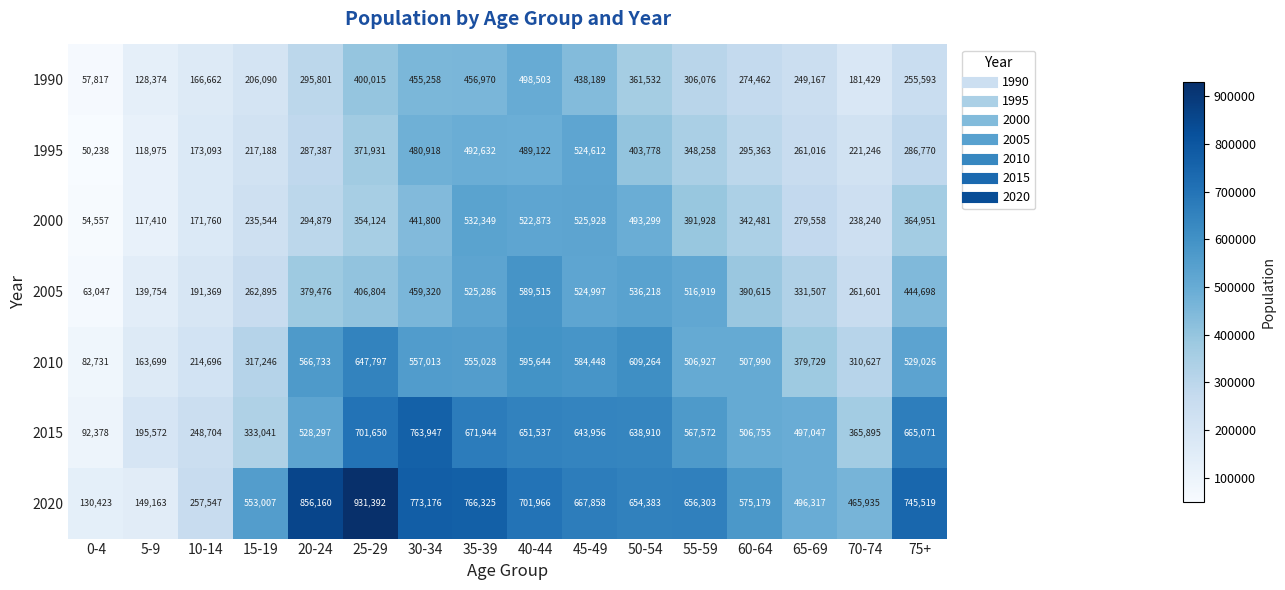

The 2020 series shows 834587 at 15-19. True or false?

False